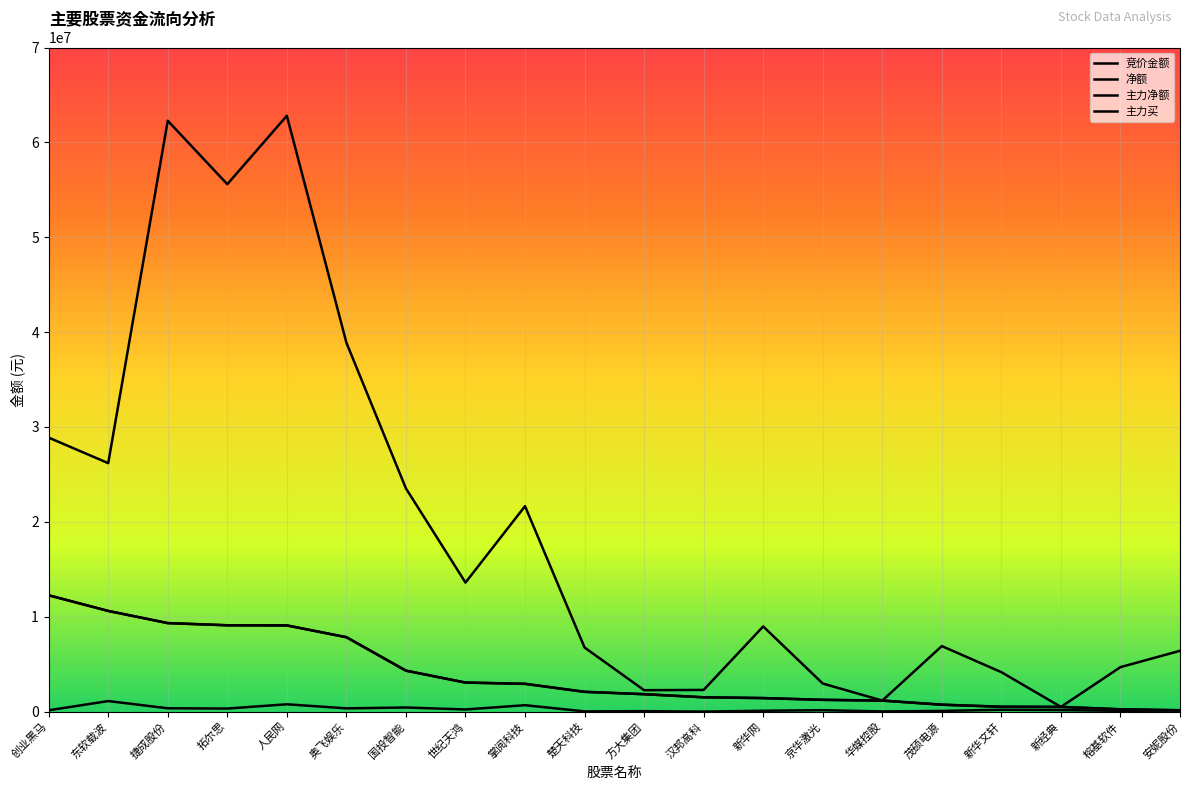

Which has a higher value, 楚天科技 or 华媒控股?

楚天科技